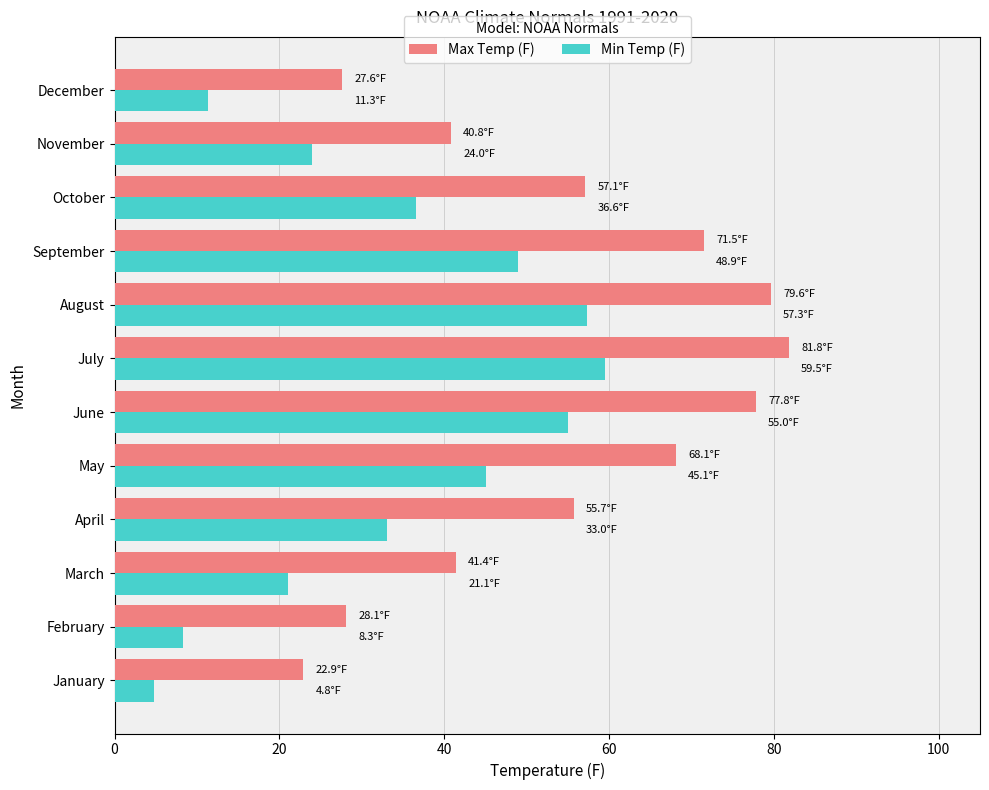

How many data points does each series have?

12